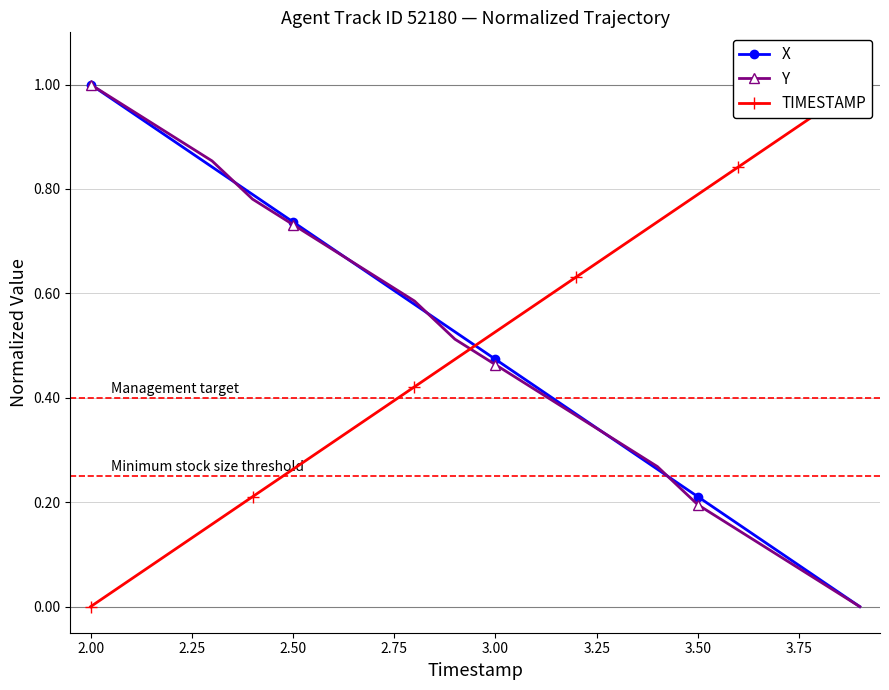

List the series in order of their peak value, lowest first.

X, Y, TIMESTAMP